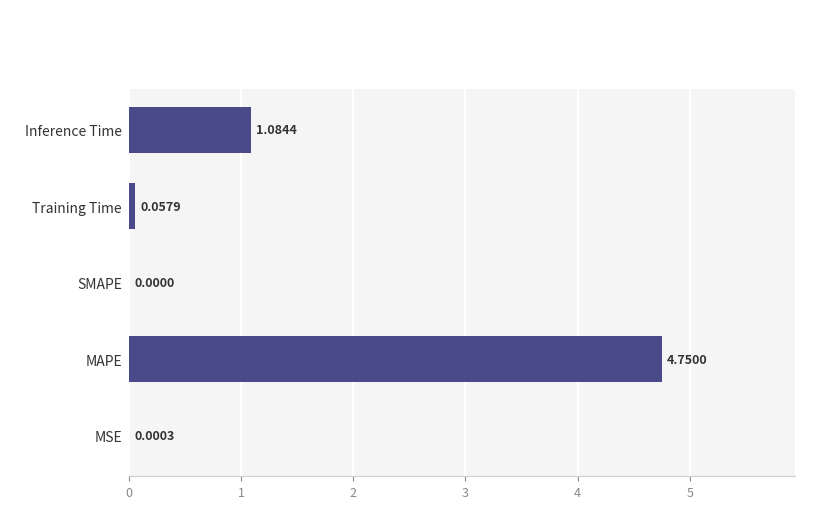

At which label is the value closest to 2?

Inference Time